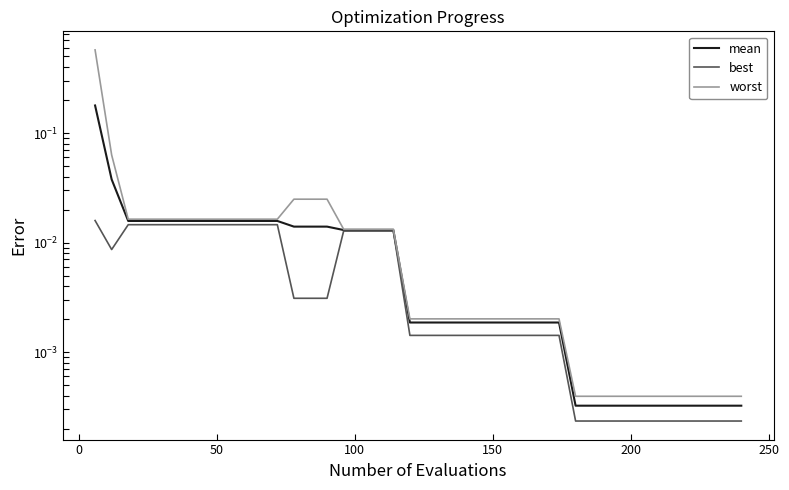

True or false: worst has more than 0 interior local peaks.

False